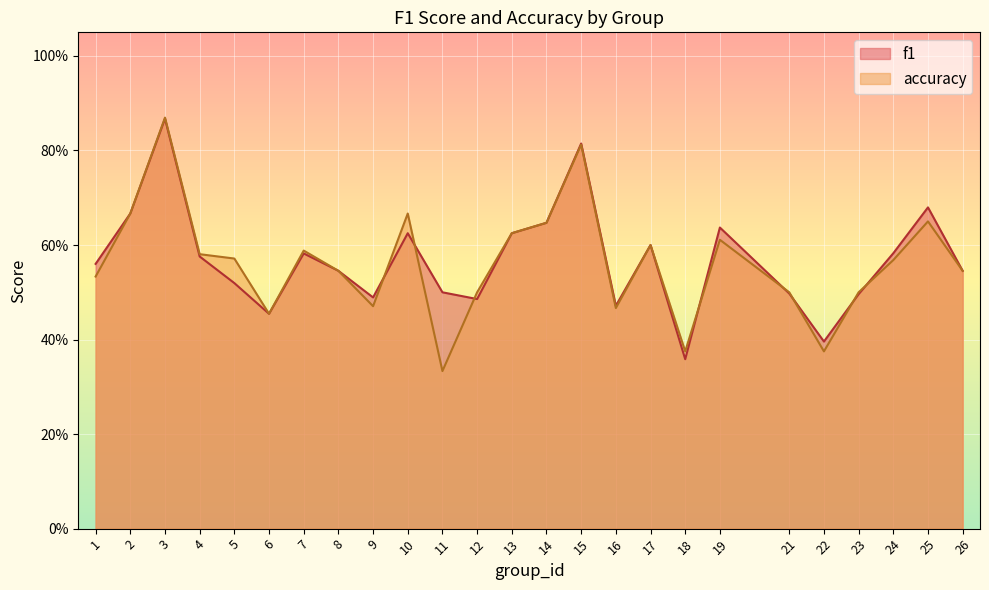

True or false: f1 has a value of 0.4 at 22.

True